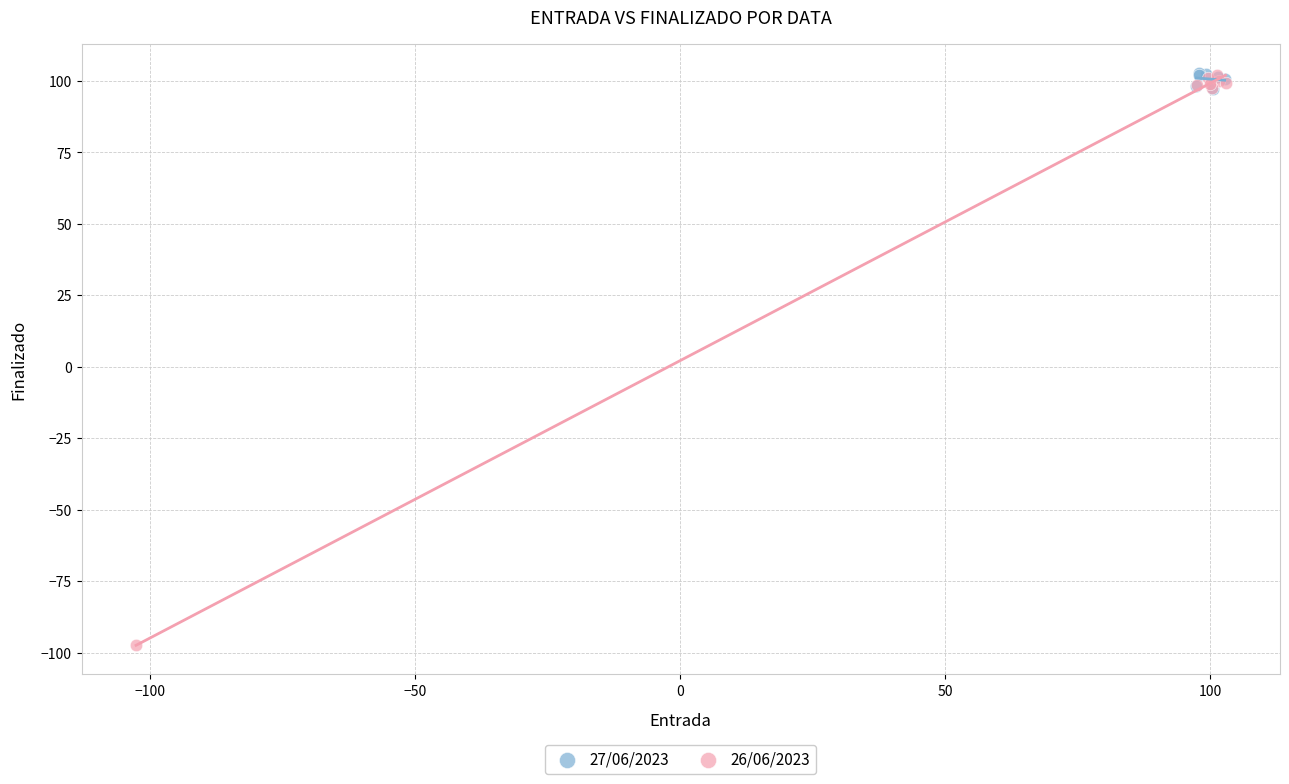

Which series reaches the minimum Y coordinate?

26/06/2023